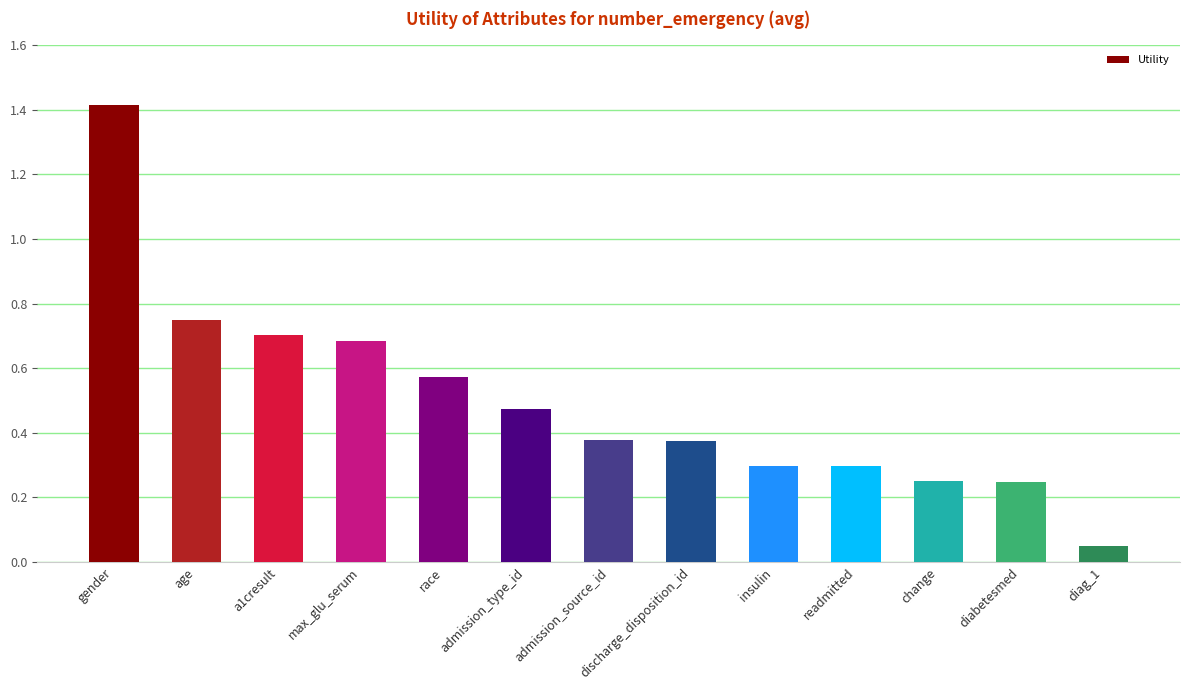

What position from the left is max_glu_serum?

4